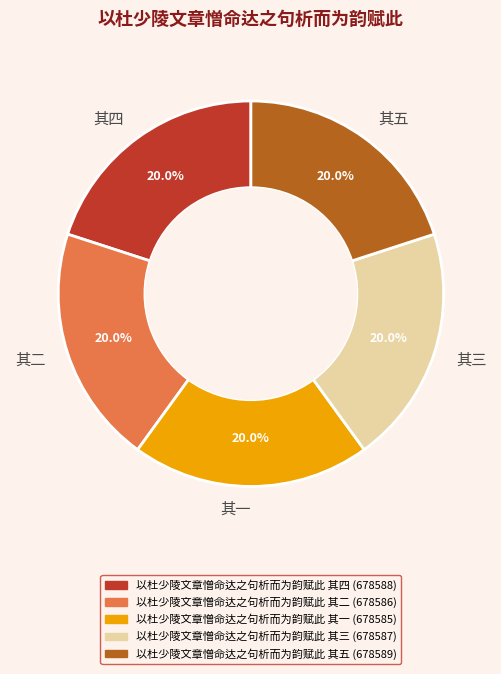

How much of the chart is everything except 以杜少陵文章憎命达之句析而为韵赋此 其四?

80.0%